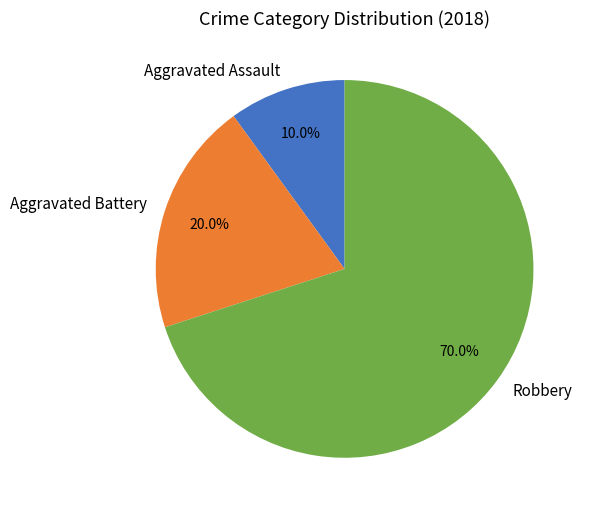

Which category has the smallest portion of the pie?

Aggravated Assault